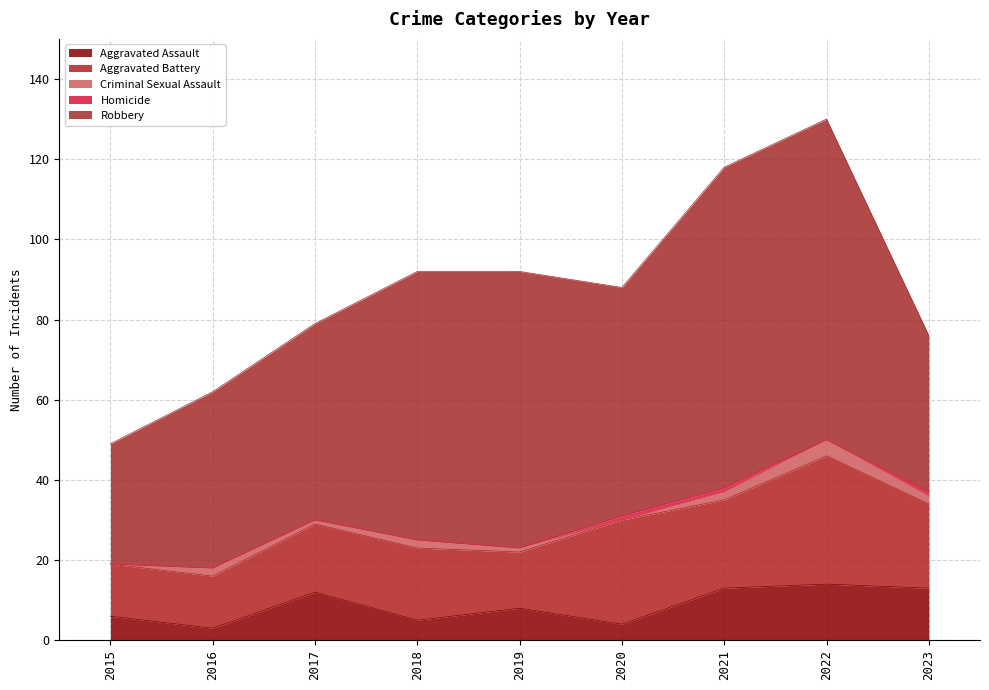

The value of Aggravated Battery at 2022 is 32. True or false?

True